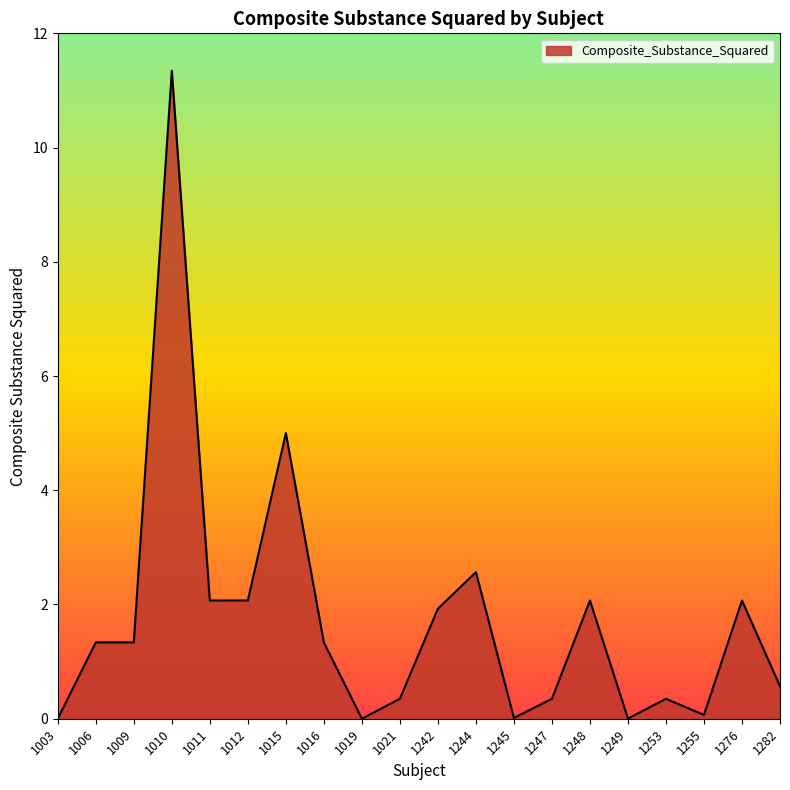

Is it true that the value at 1255 is 0.1?

True